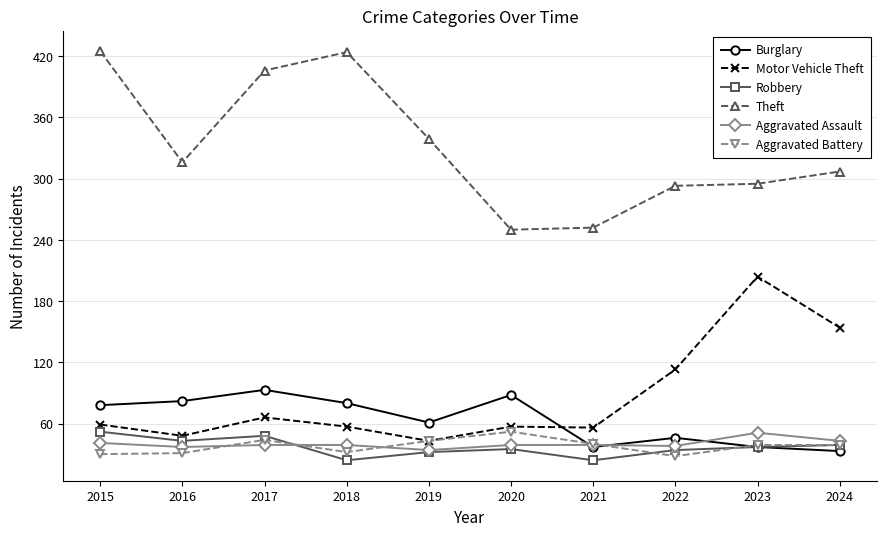

At which category does Aggravated Battery reach its first local peak?

2017